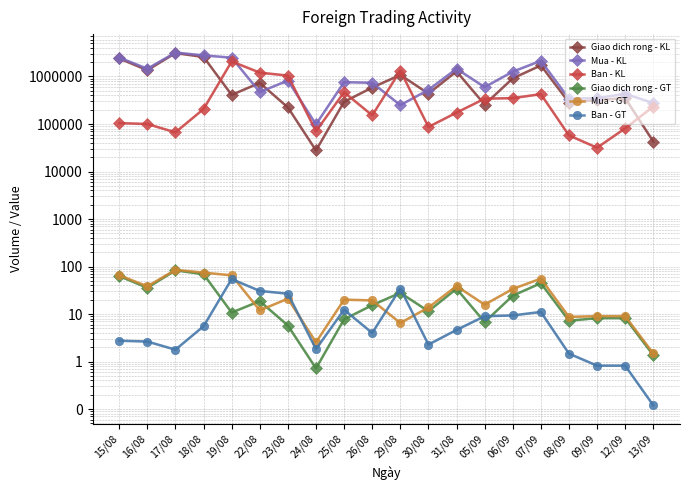

Reading left to right, transcribe all the data shown in this chart.

Giao dich rong - KL: 2393700.0	1356500.0	3110900.0	2576600.0	410000.0	734600.0	223400.0	27800.0	293100.0	585200.0	1078600.0	436300.0	1279200.0	256400.0	913800.0	1710400.0	283500.0	318800.0	350132.0	42749.0
Mua - KL: 2498100.0	1456500.0	3177600.0	2783200.0	2486600.0	470400.0	820200.0	98300.0	759900.0	737300.0	249600.0	523000.0	1452900.0	597500.0	1264300.0	2135100.0	341100.0	350500.0	431214.0	275600.0
Ban - KL: 104400.0	100000.0	66700.0	206600.0	2076600.0	1205000.0	1043600.0	70500.0	466800.0	152100.0	1328200.0	86700.0	173700.0	341100.0	350500.0	424700.0	57600.0	31700.0	81082.0	232851.0
Giao dich rong - GT: 63.0	35.7	83.2	69.0	10.8	18.7	5.7	0.7	7.8	15.4	28.0	11.5	34.1	6.8	24.4	44.6	7.2	8.2	8.2	1.4
Mua - GT: 65.7	38.4	85.0	74.6	65.3	12.0	21.1	2.5	20.1	19.4	6.5	13.8	38.8	15.8	33.8	55.7	8.7	9.0	9.0	1.5
Ban - GT: 2.8	2.6	1.8	5.5	54.5	30.7	26.8	1.8	12.3	4.0	34.5	2.3	4.6	9.0	9.4	11.1	1.5	0.8	0.8	0.1